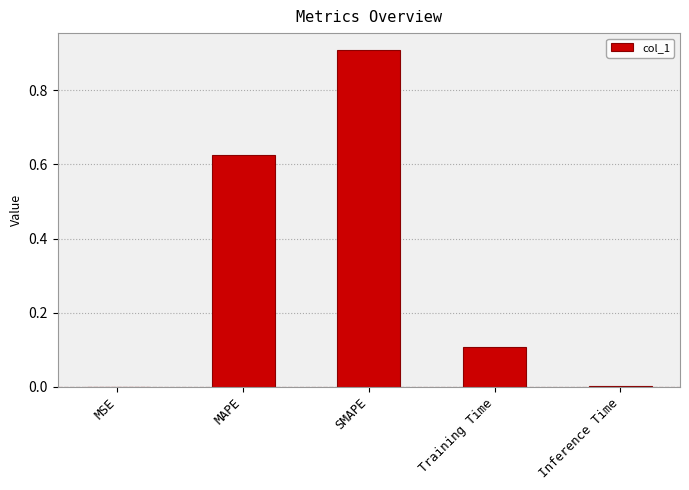

True or false: the data shows 0.0 at Inference Time.

True